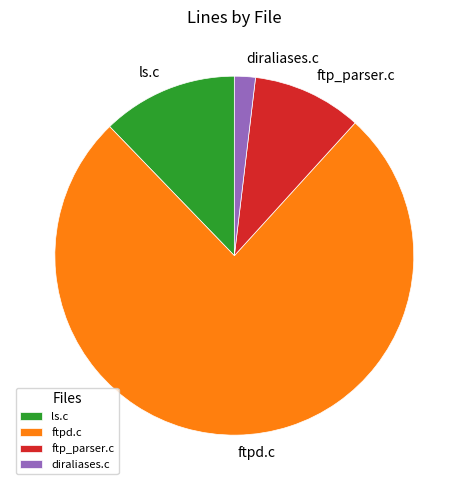

Is it true that ftpd.c is 76% of the pie?

True